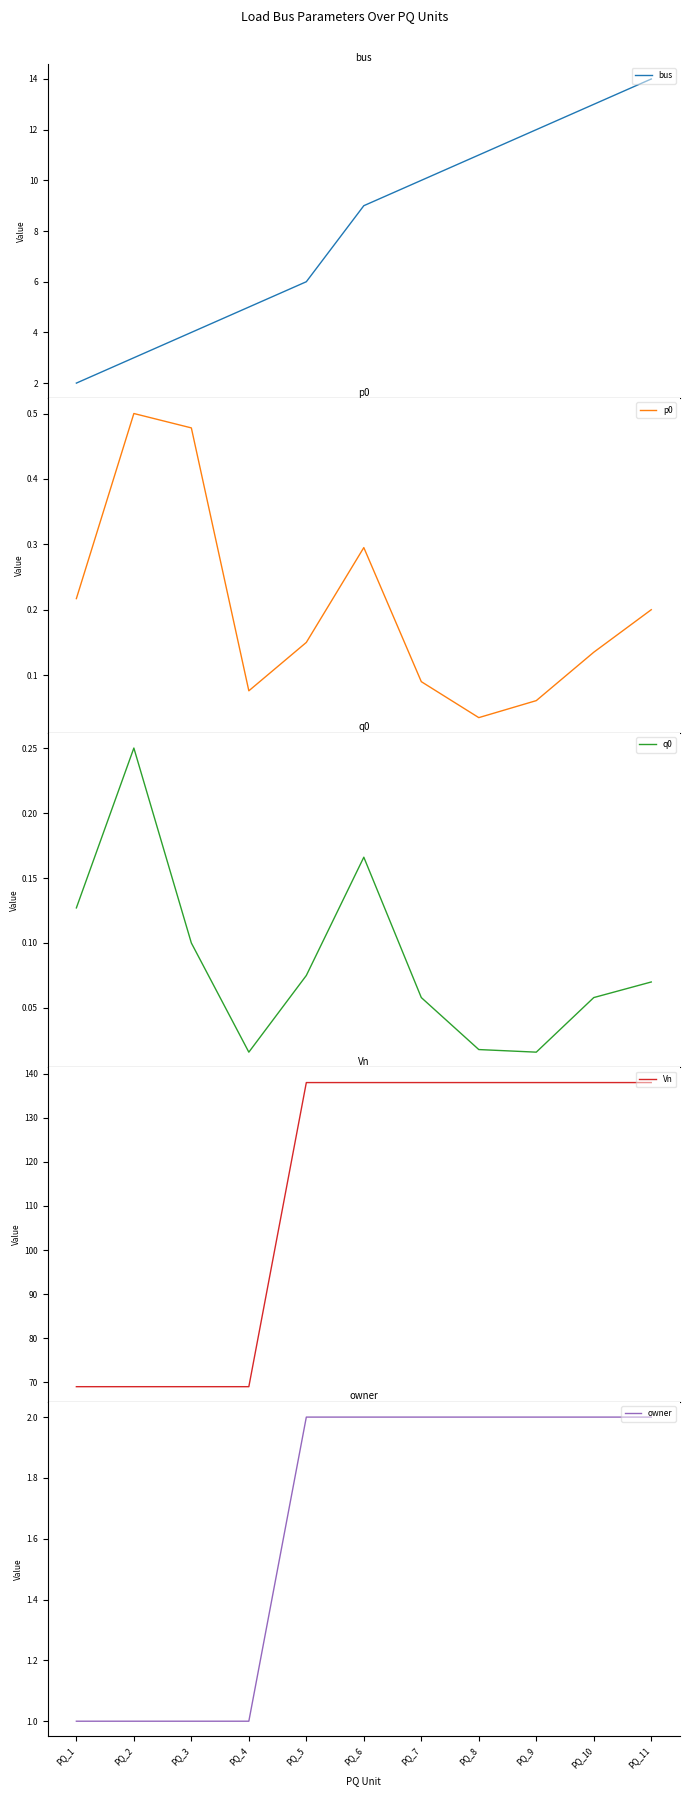

The owner series shows 0.9 at PQ_7. True or false?

False